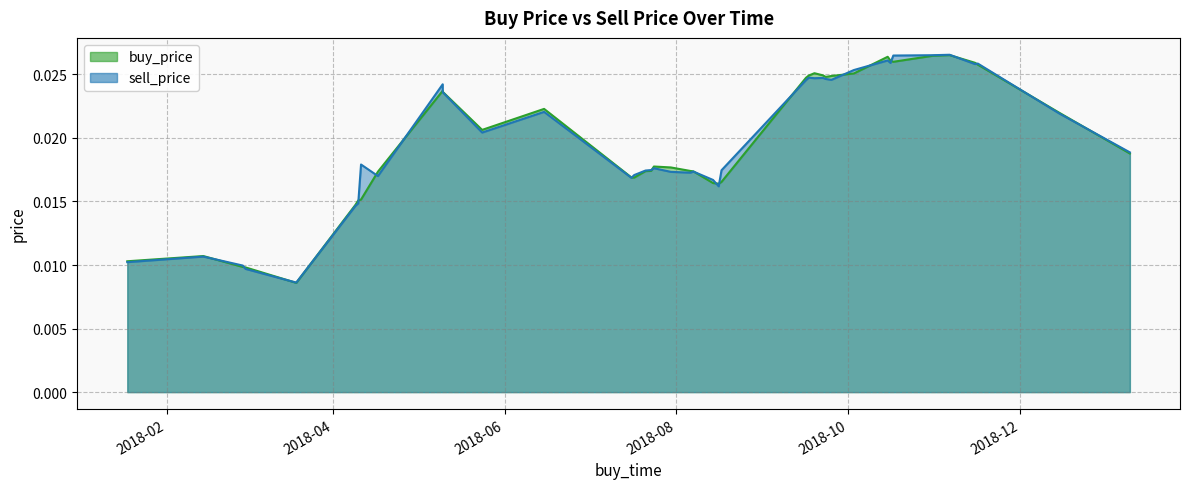

Where is buy_price nearest to the value 0?

2018-03-19